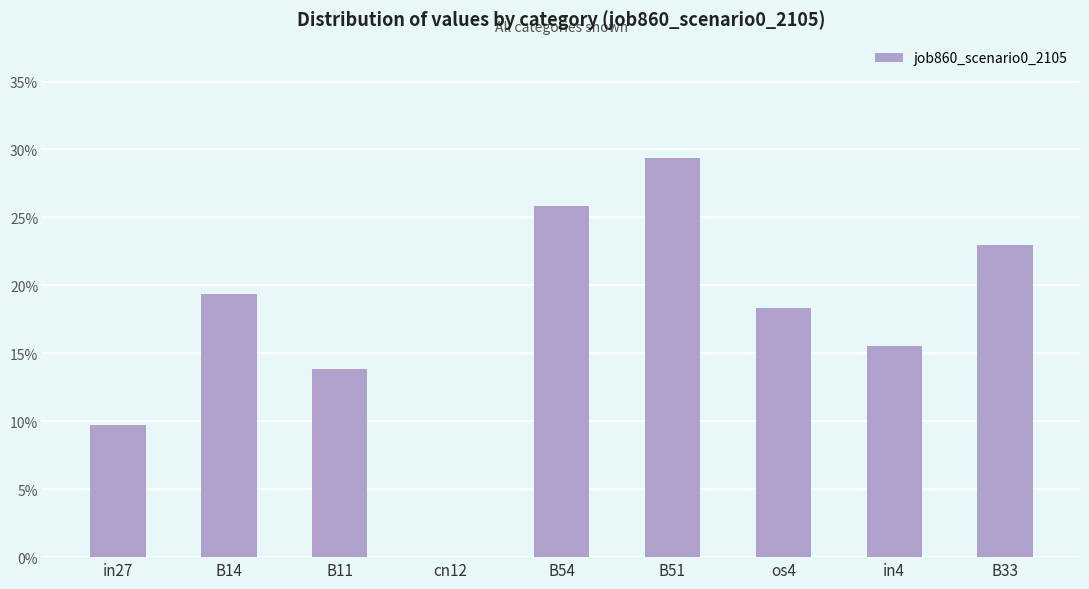

Count the number of values greater than 0.

8